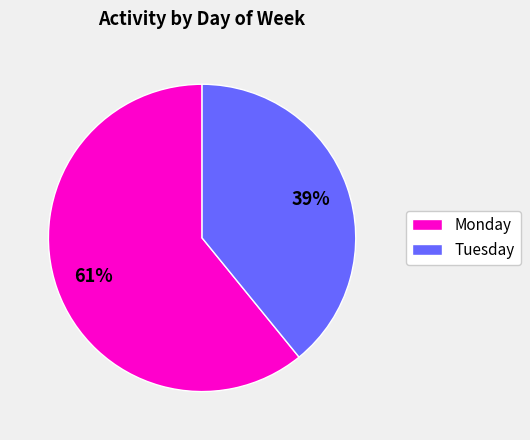

Count the number of slices in the pie.

2